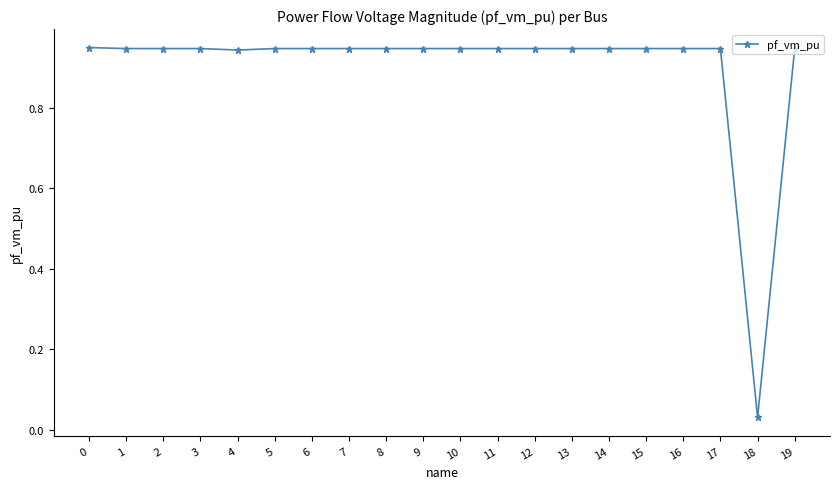

At which category does the chart reach its minimum across all series?

18